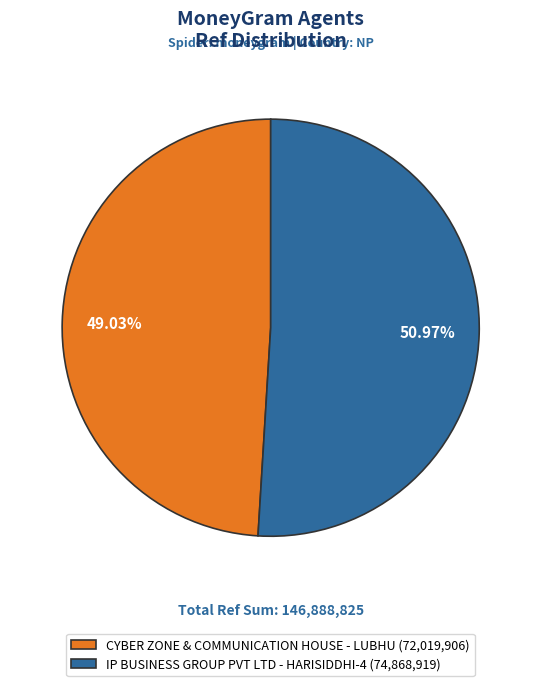

Combined, what portion of the pie is CYBER ZONE & COMMUNICATION HOUSE - LUBHU and IP BUSINESS GROUP PVT LTD - HARISIDDHI-4?

100.0%